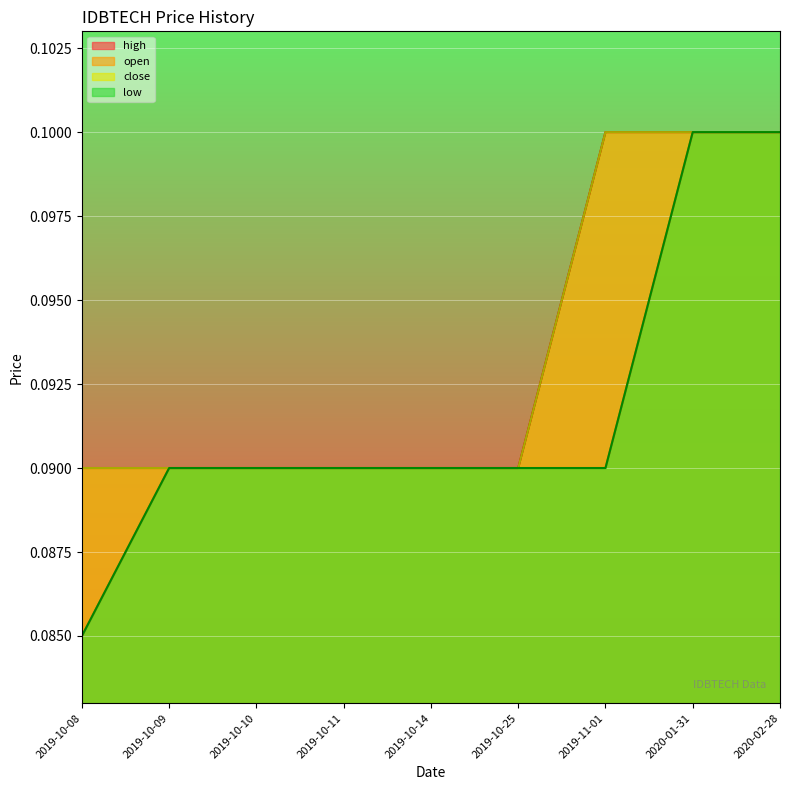

At which label is low closest to 0?

2019-10-08